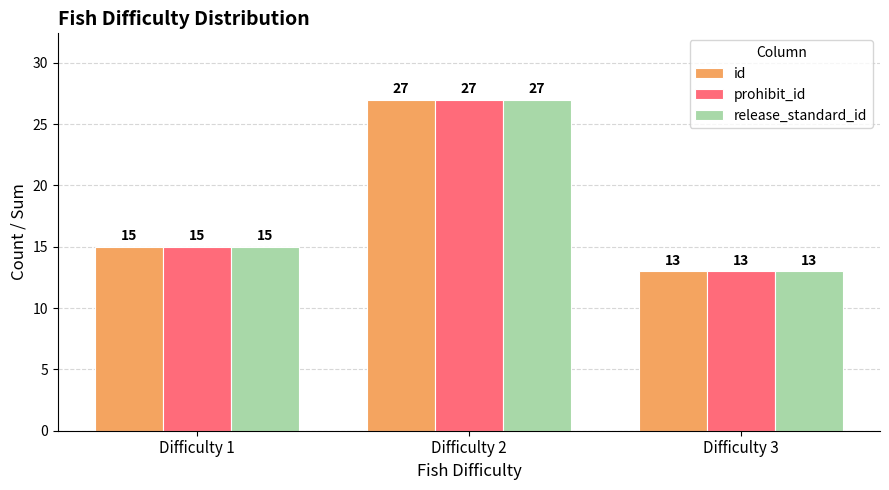

What is the highest value of the prohibit_id series?

27